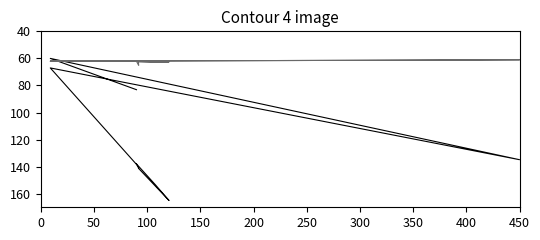

What is the label of the 10th point from the right?

50